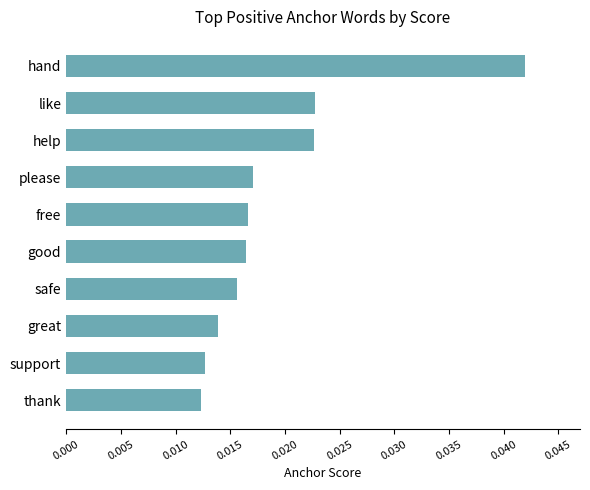

Is it true that the value at hand is 0.1?

False